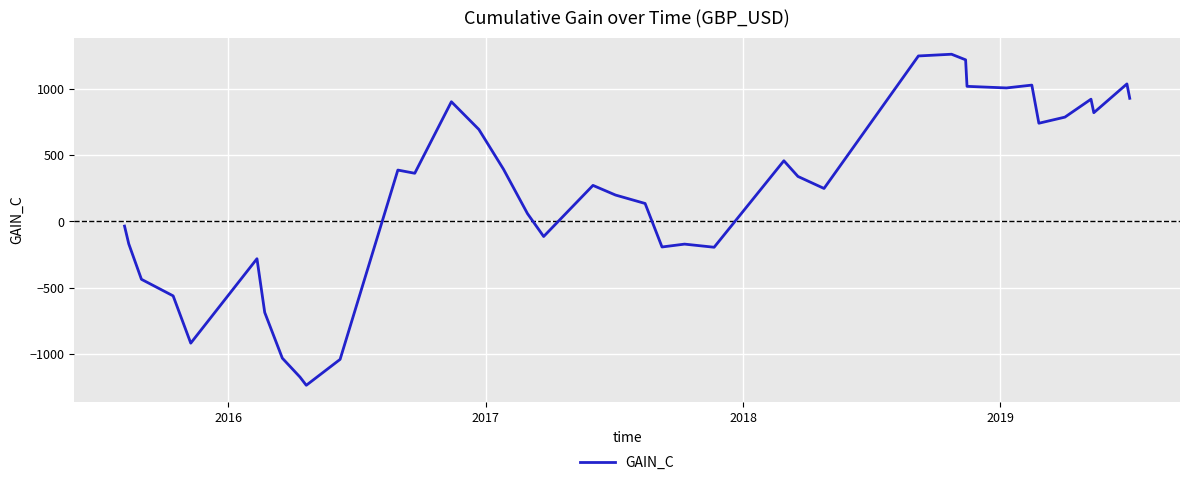

True or false: the data has more than 1 interior local peaks.

True